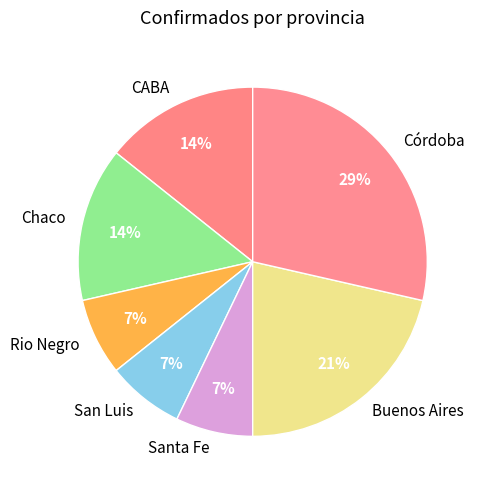

Does Santa Fe represent more than half of the total?

No